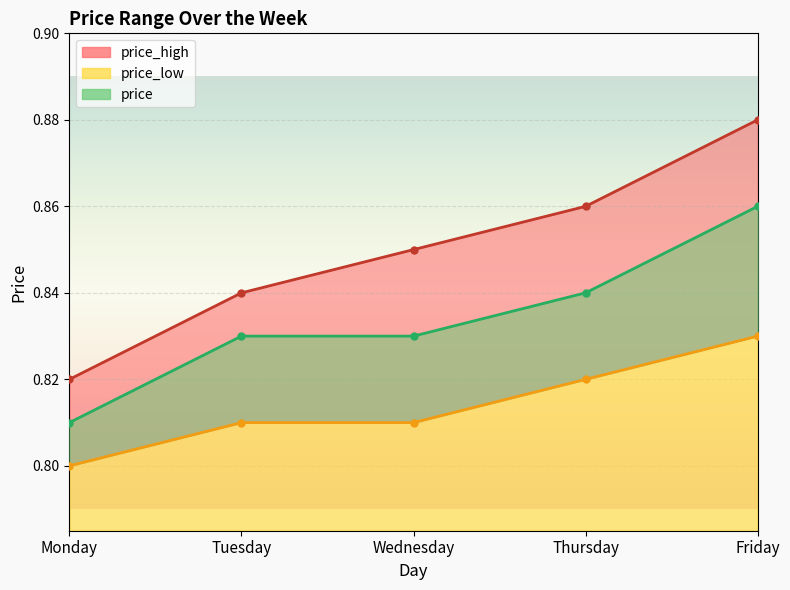

True or false: price_high and price_low (line) cross at least once.

False